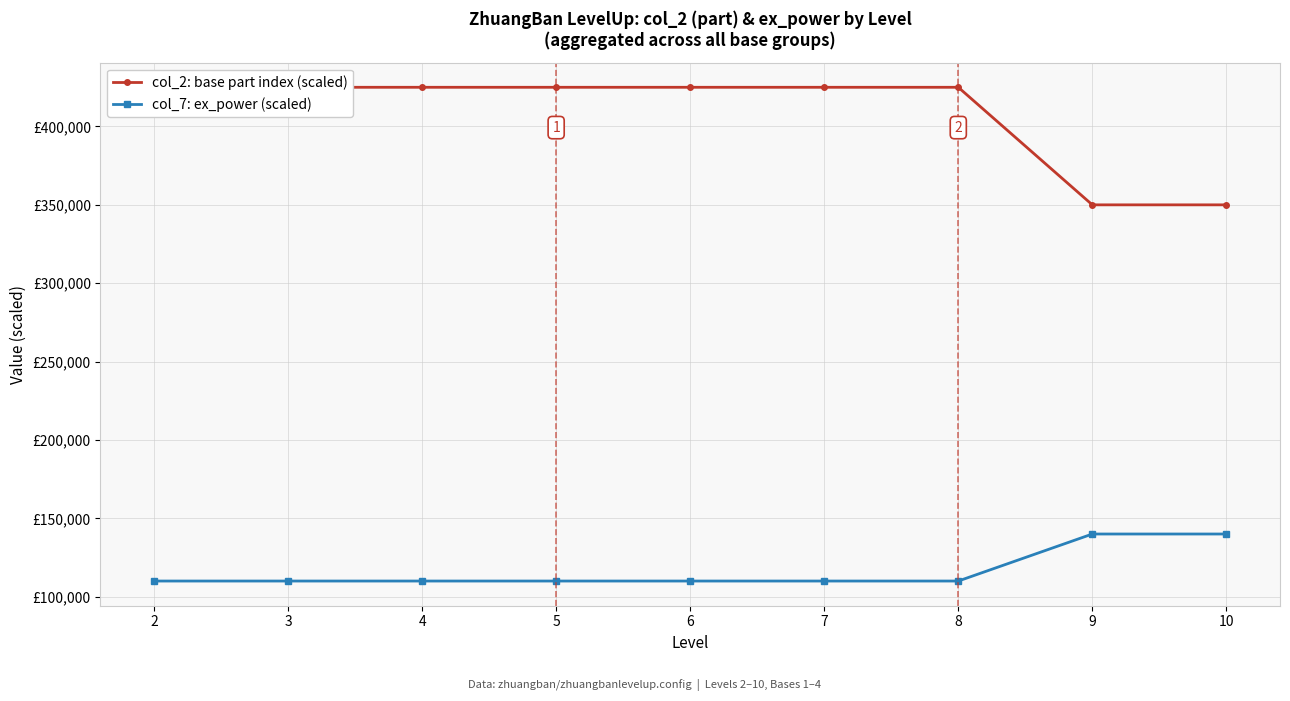

Which label corresponds to the largest value in the chart?

2